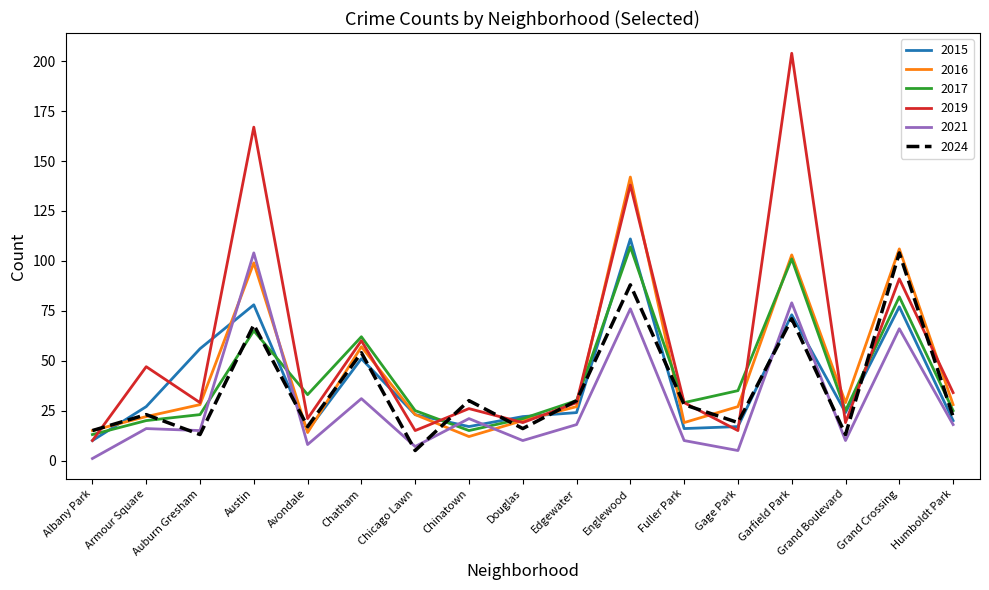

True or false: 2021 has a value of 111 at Englewood.

False